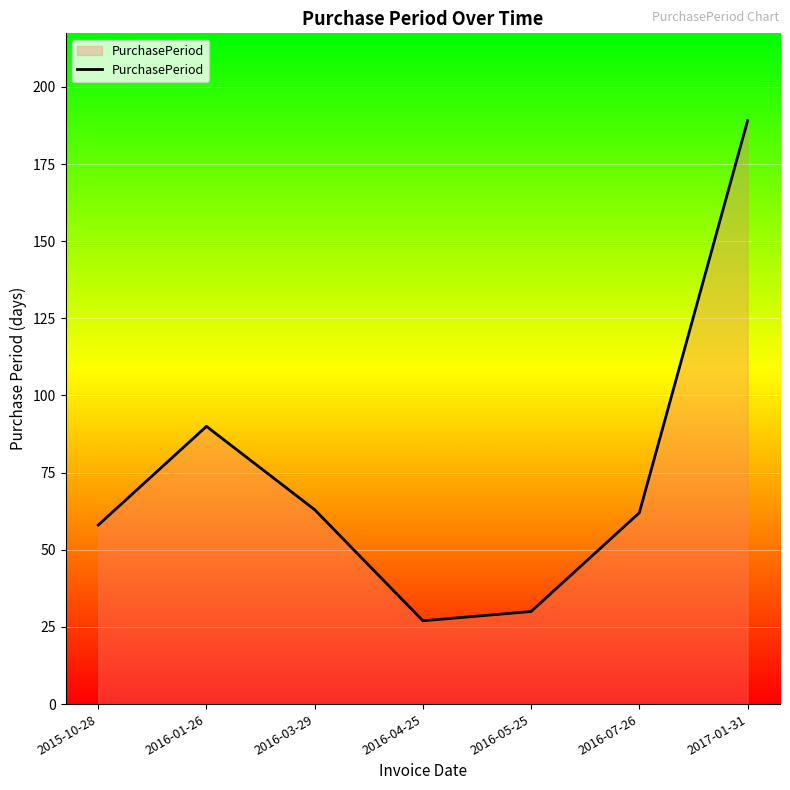

What is the greatest value displayed?

189